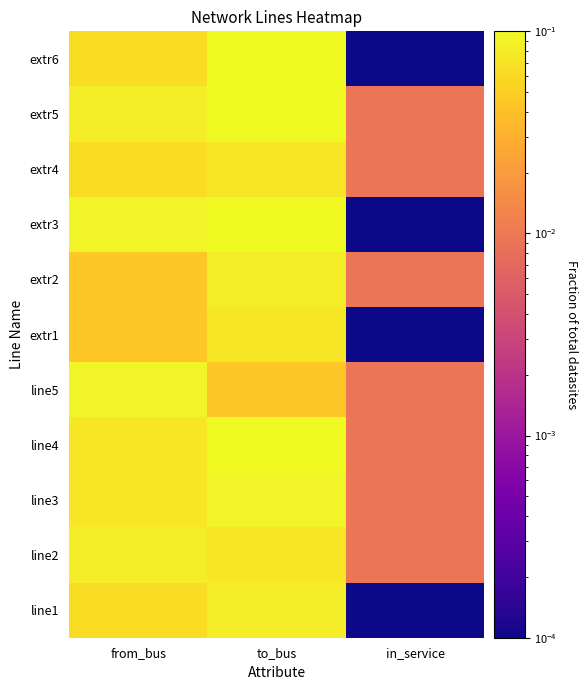

At how many categories does at least one series exceed 0?

3